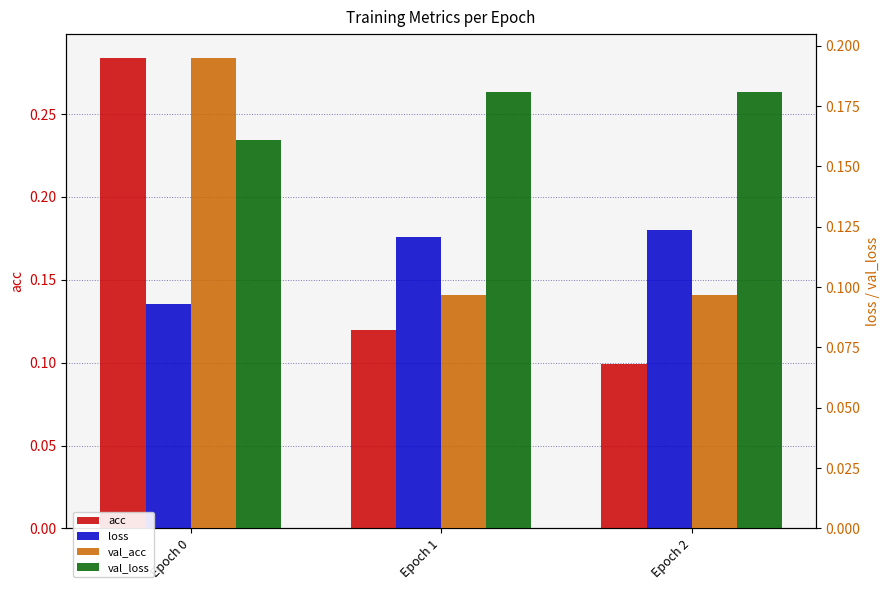

What is the value of the acc bar at the 3rd from the left?

0.1